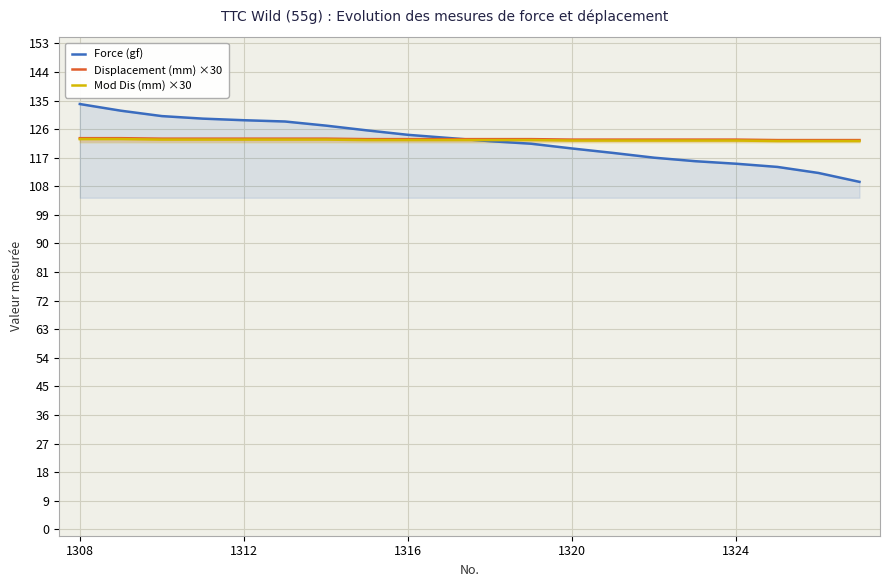

Is it true that Force (gf) equals 124.2 at 1316?

True